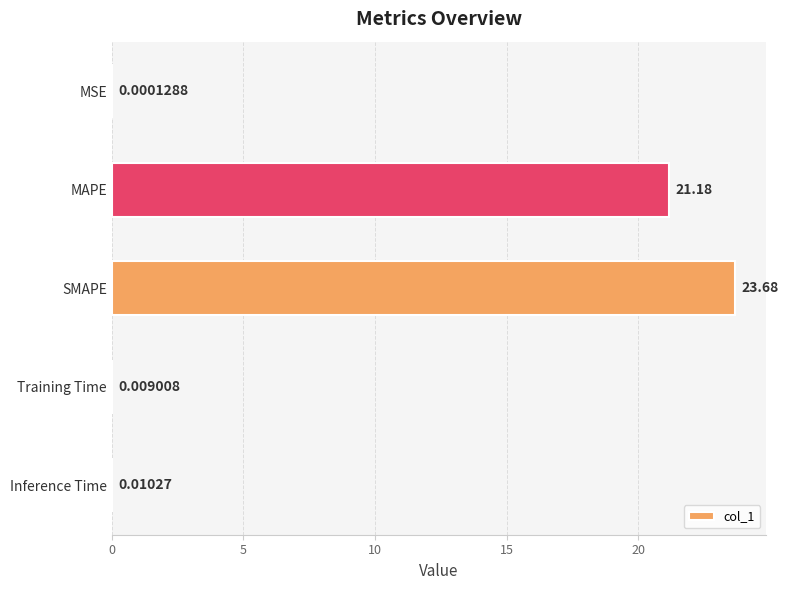

What is the sum of all values?

44.9